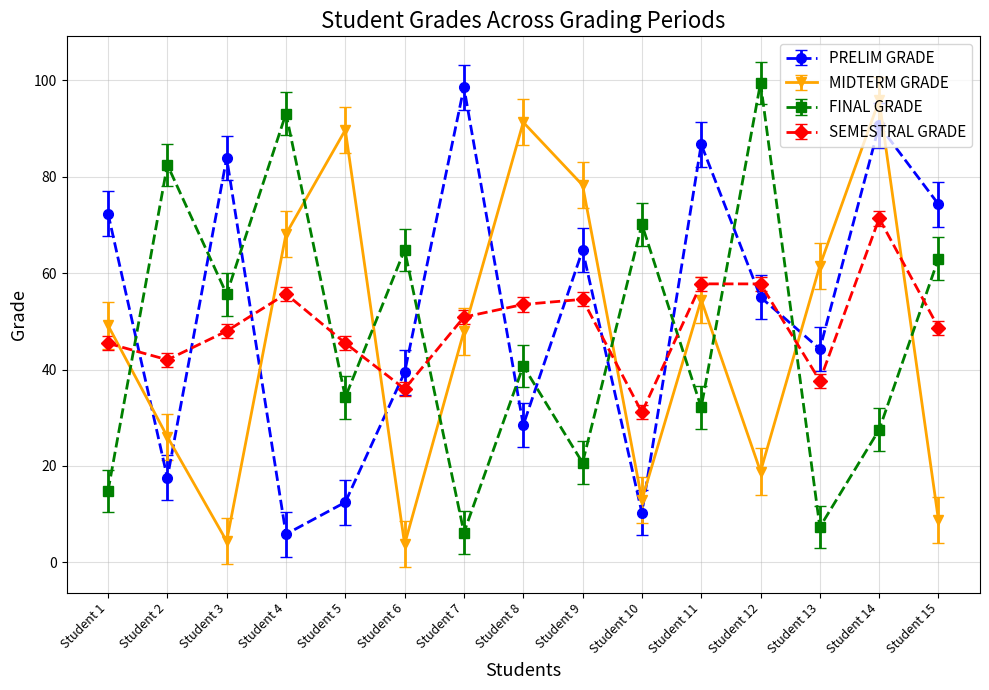

The SEMESTRAL GRADE series shows 43.1 at Student 10. True or false?

False